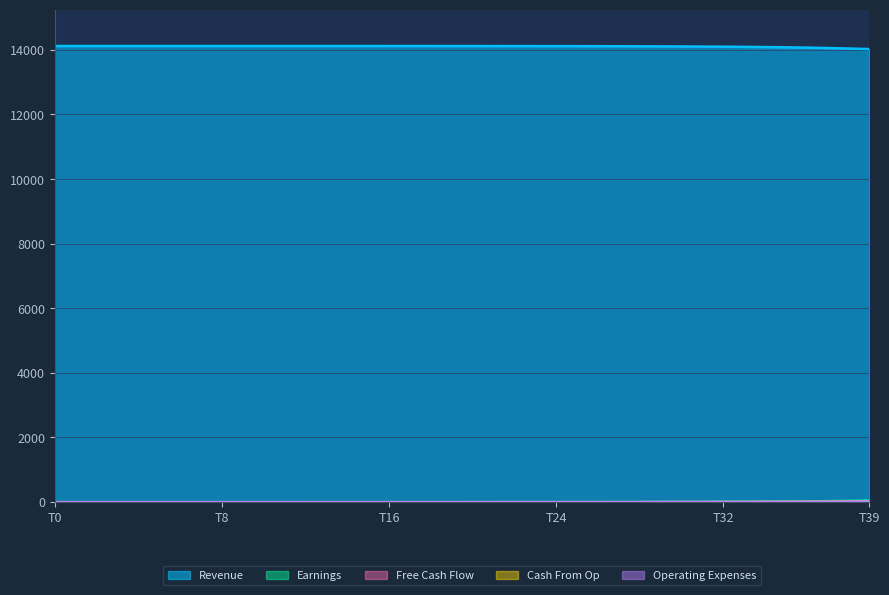

Which series has the widest spread of values?

Revenue